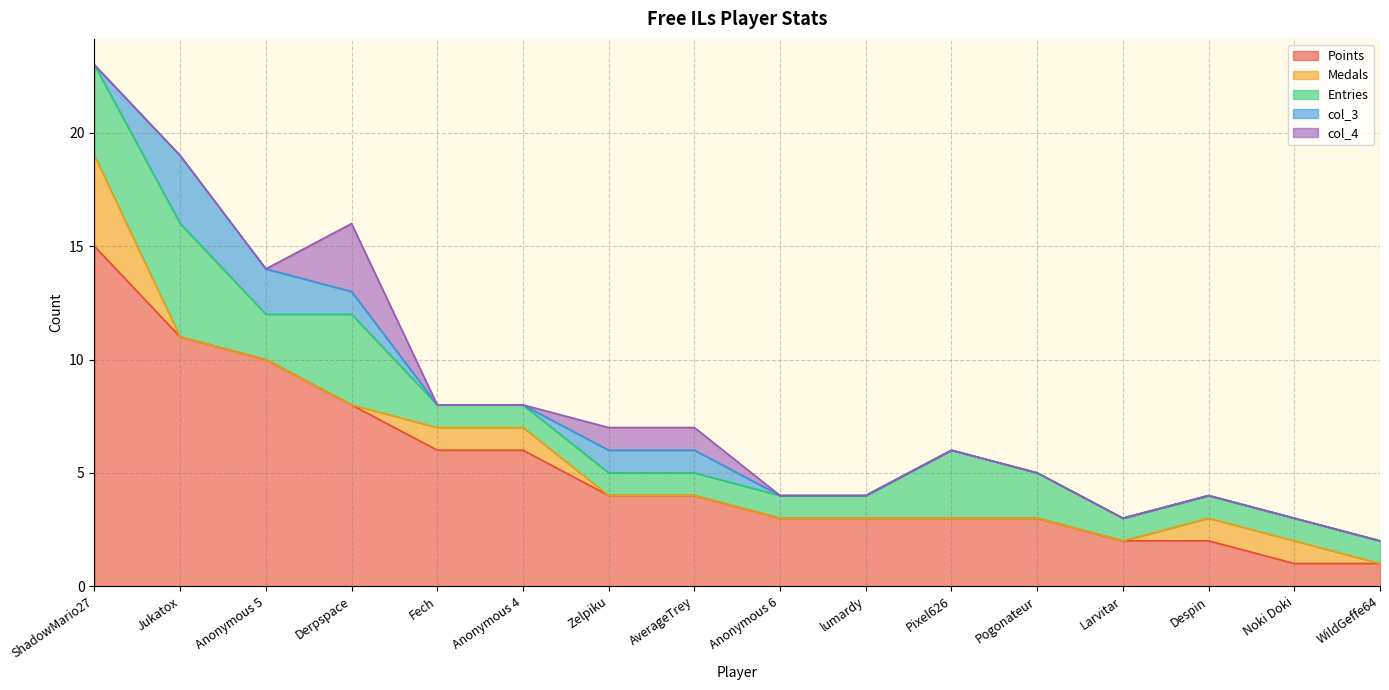

Count the col_4 values in the range 0 to 1.

15